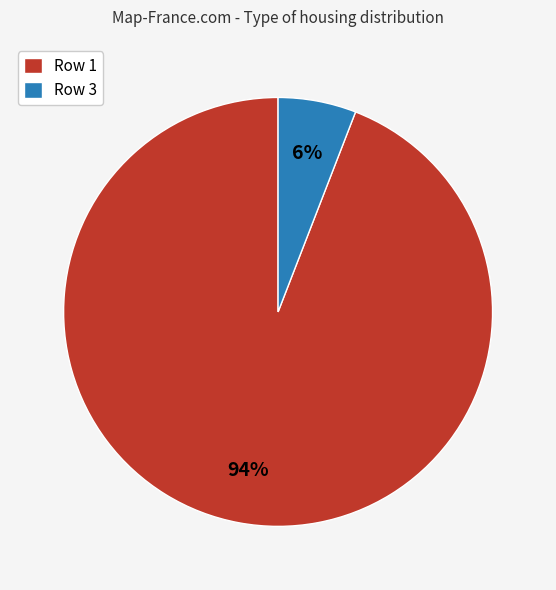

How many slices are in this pie chart?

2